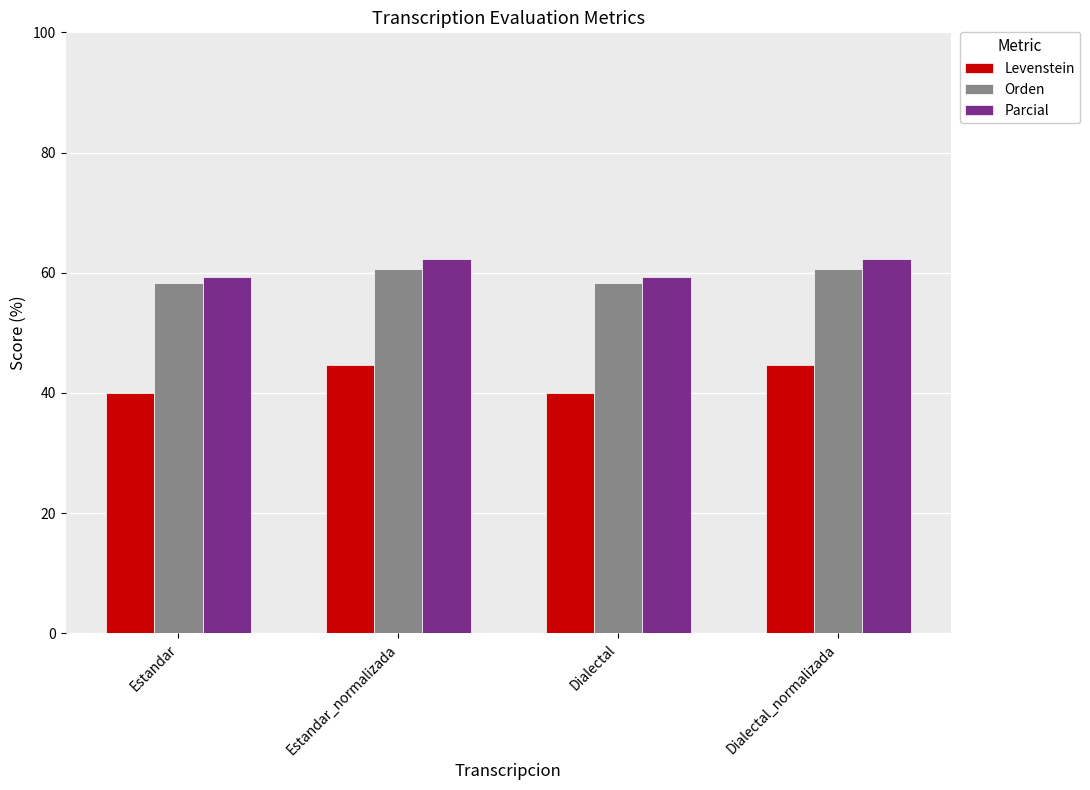

What is the label of the 3rd bar from the right?

Estandar_normalizada